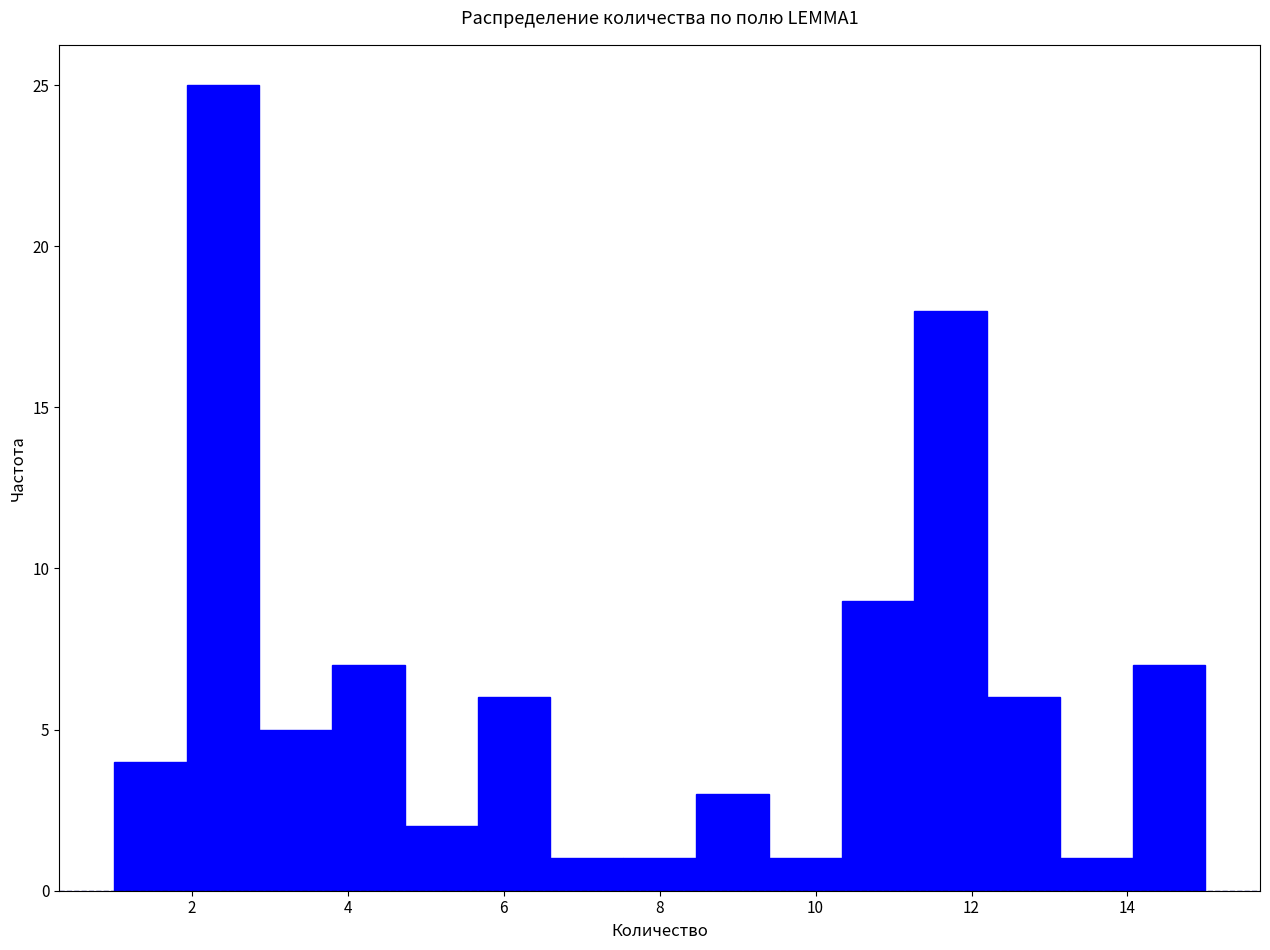

Reading left to right, list every bar in this chart as the range it spans on the x-axis followed by its height. Neither the bar edges nor the heights are printed on the chart, so give them approximately, as read against the axes.

1.0 to 2.0: 4
2.0 to 2.8: 25
2.8 to 3.8: 5
3.8 to 4.8: 7
4.8 to 5.6: 2
5.6 to 6.6: 6
6.6 to 7.6: 1
7.6 to 8.4: 1
8.4 to 9.4: 3
9.4 to 10.4: 1
10.4 to 11.2: 9
11.2 to 12.2: 18
12.2 to 13.2: 6
13.2 to 14.0: 1
14.0 to 15.0: 7